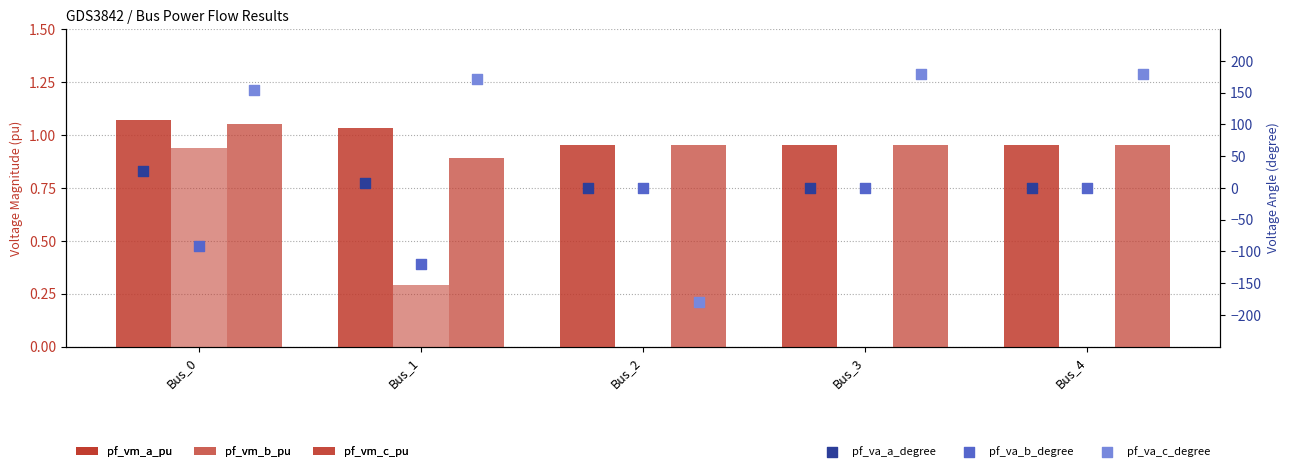

At how many categories does at least one series exceed -126?

5